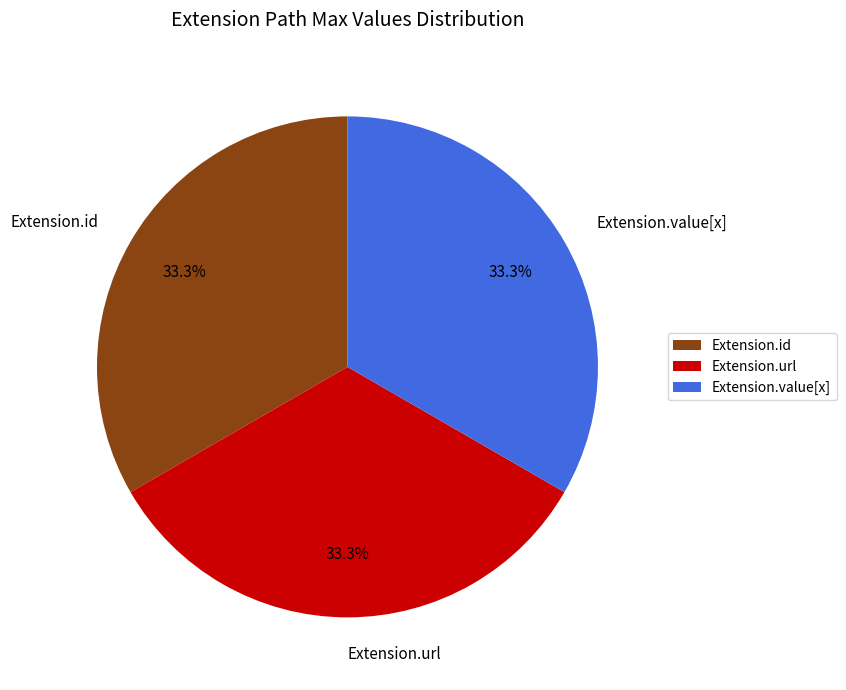

Is there any slice that represents more than half of the pie?

No